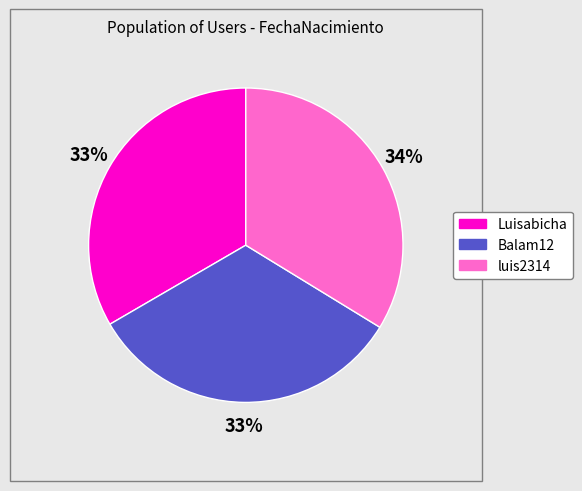

Approximately how many times larger is the value at Balam12 compared to luis2314?

1.0